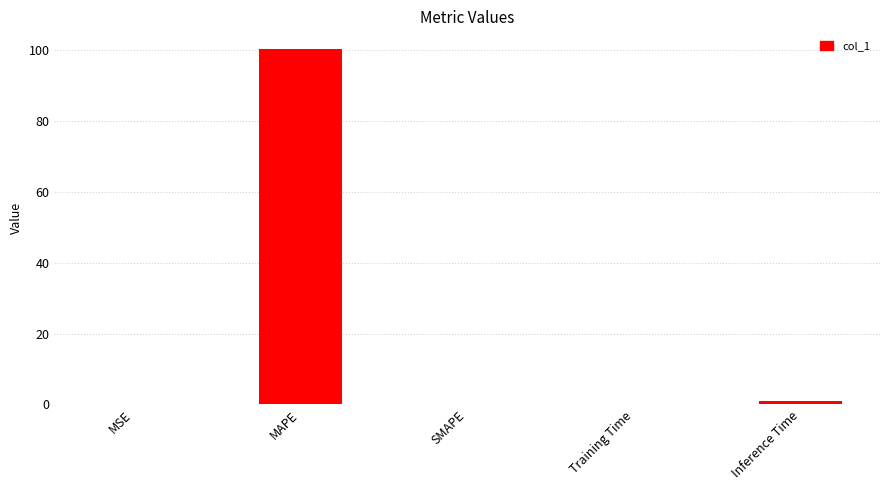

How many categories are shown in the chart?

5